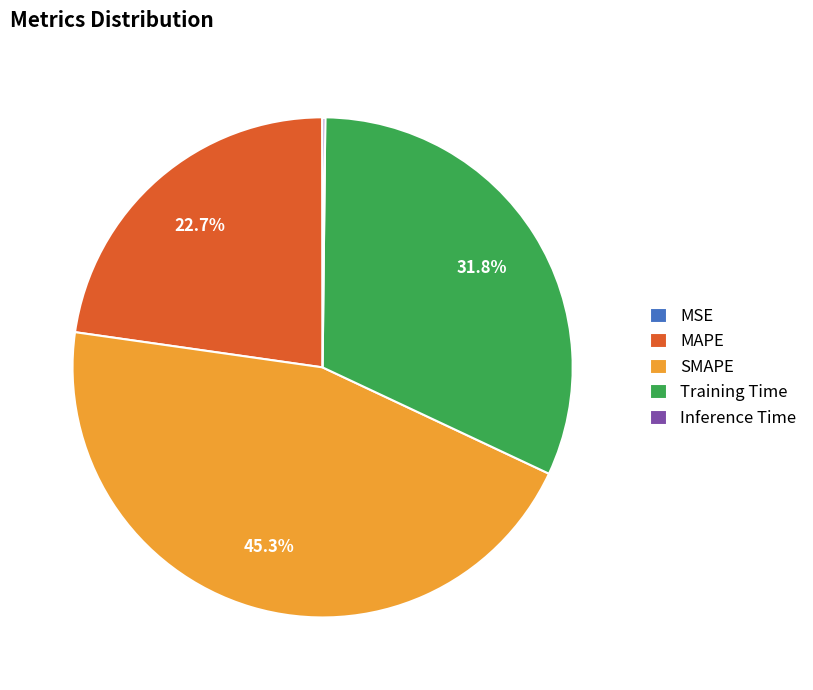

Does any single category account for the majority?

No